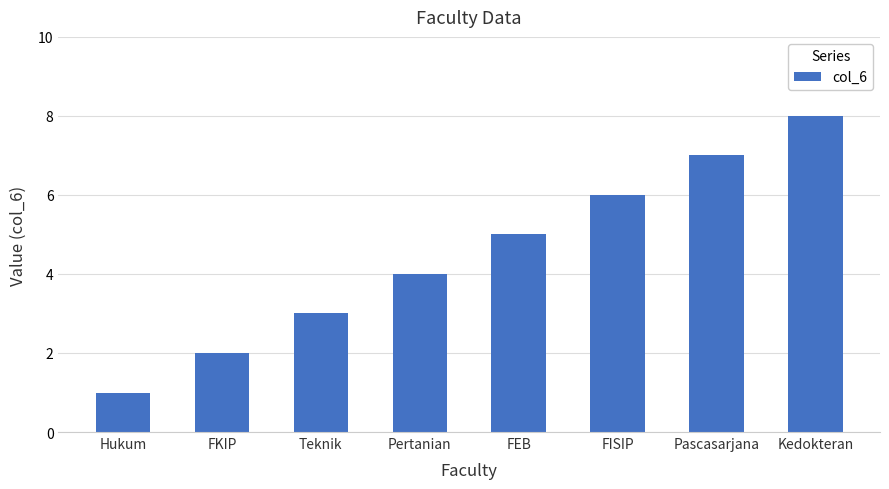

What is the approximate value at Pascasarjana?

7